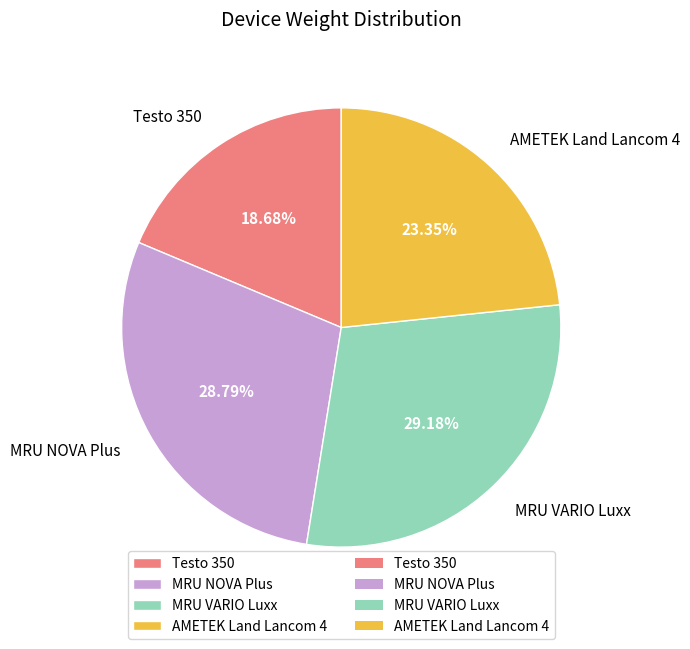

Combined, what portion of the pie is Testo 350 and MRU NOVA Plus?

47.5%